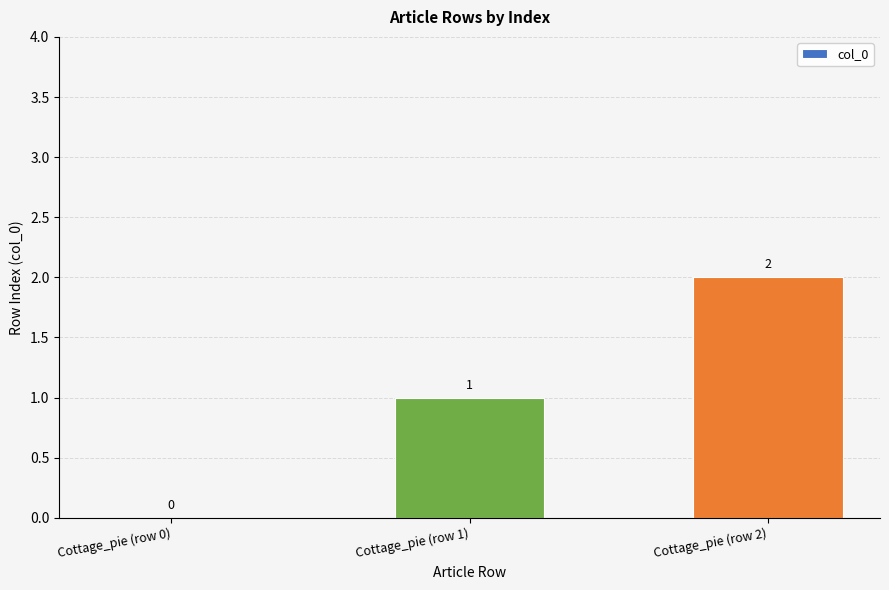

Count the number of data series in this chart.

1